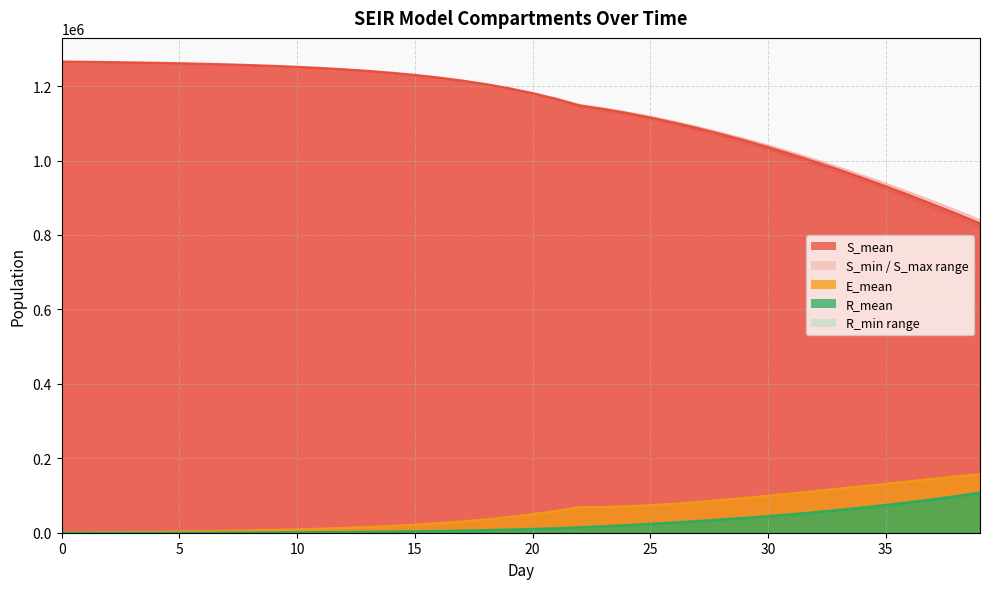

Which category has the lowest value in the S_mean series?

39